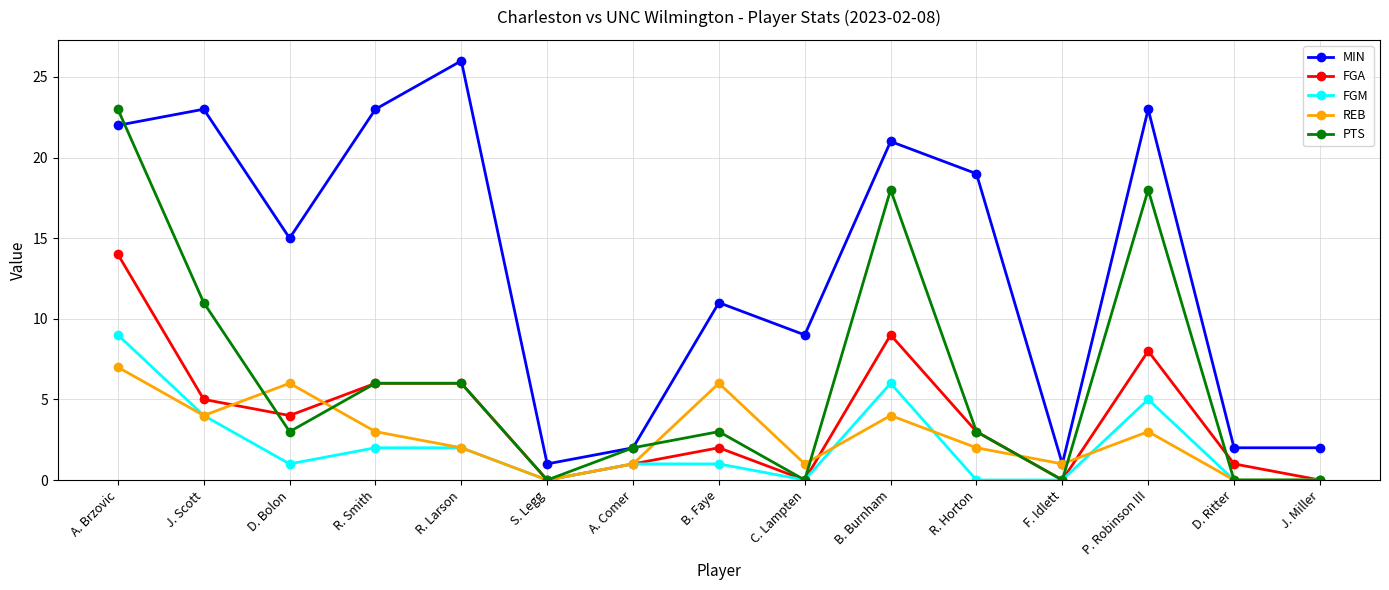

Reading left to right, what are all the values shown in this chart?

MIN: 22	23	15	23	26	1	2	11	9	21	19	1	23	2	2
FGA: 14	5	4	6	6	0	1	2	0	9	3	0	8	1	0
FGM: 9	4	1	2	2	0	1	1	0	6	0	0	5	0	0
REB: 7	4	6	3	2	0	1	6	1	4	2	1	3	0	0
PTS: 23	11	3	6	6	0	2	3	0	18	3	0	18	0	0